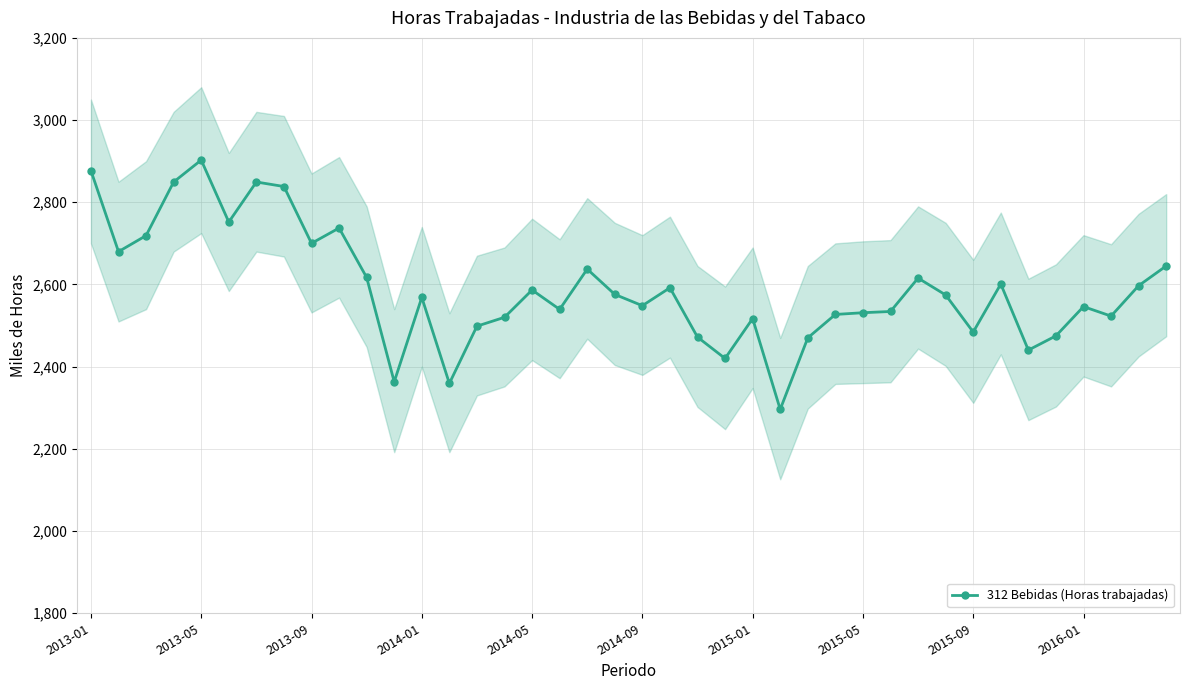

Read the value at 30.

2615.5